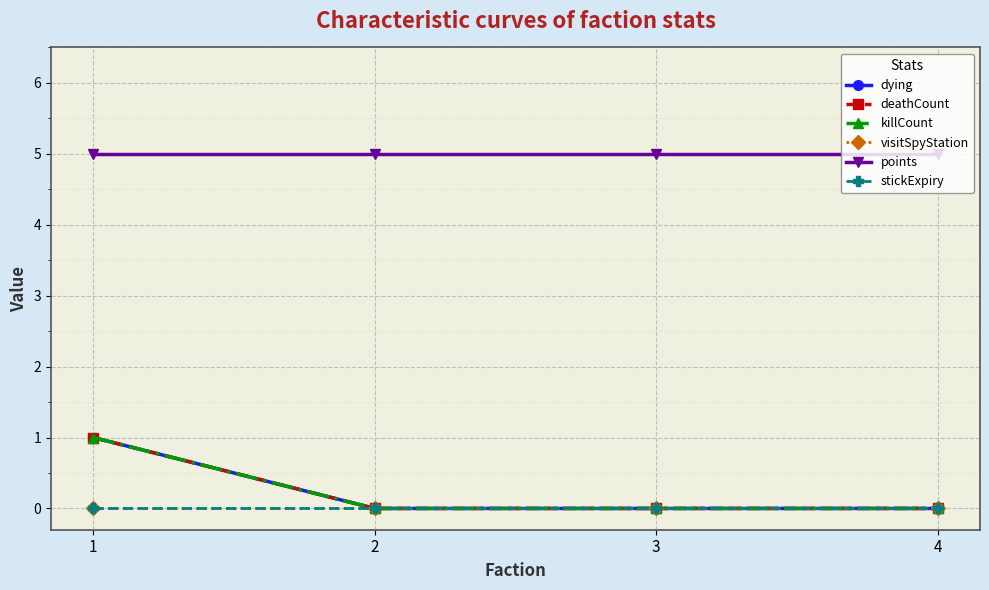

List the series in order of their peak value, highest first.

points, dying, deathCount, killCount, visitSpyStation, stickExpiry